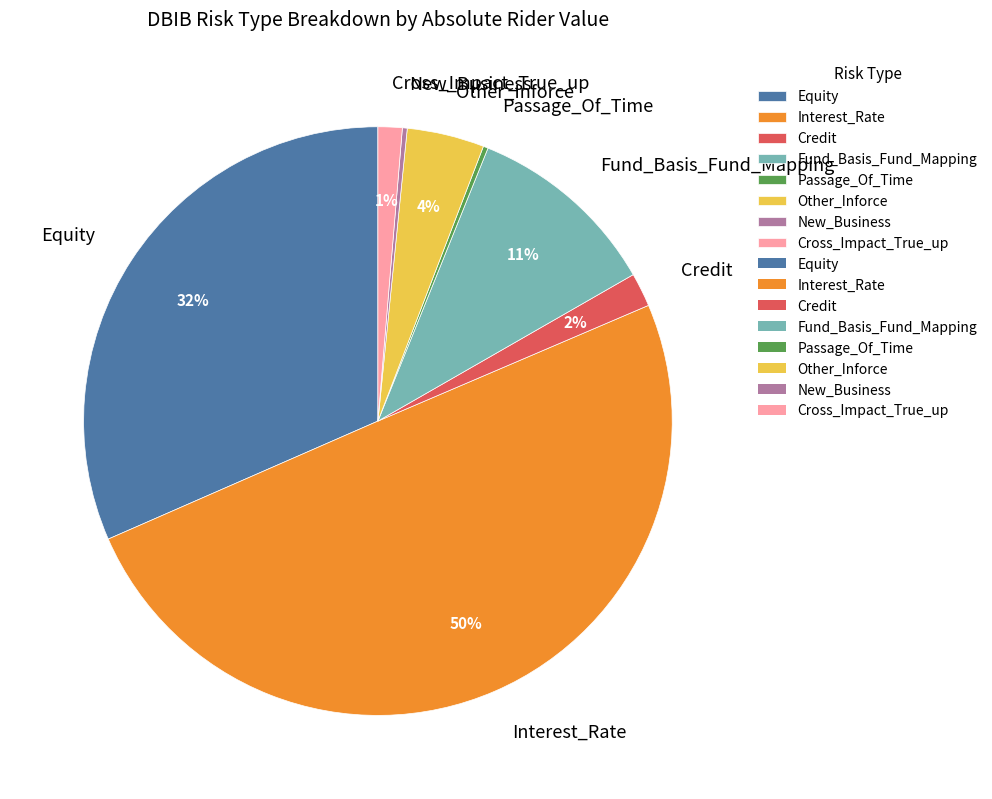

Does Equity account for over 50% of the chart?

No